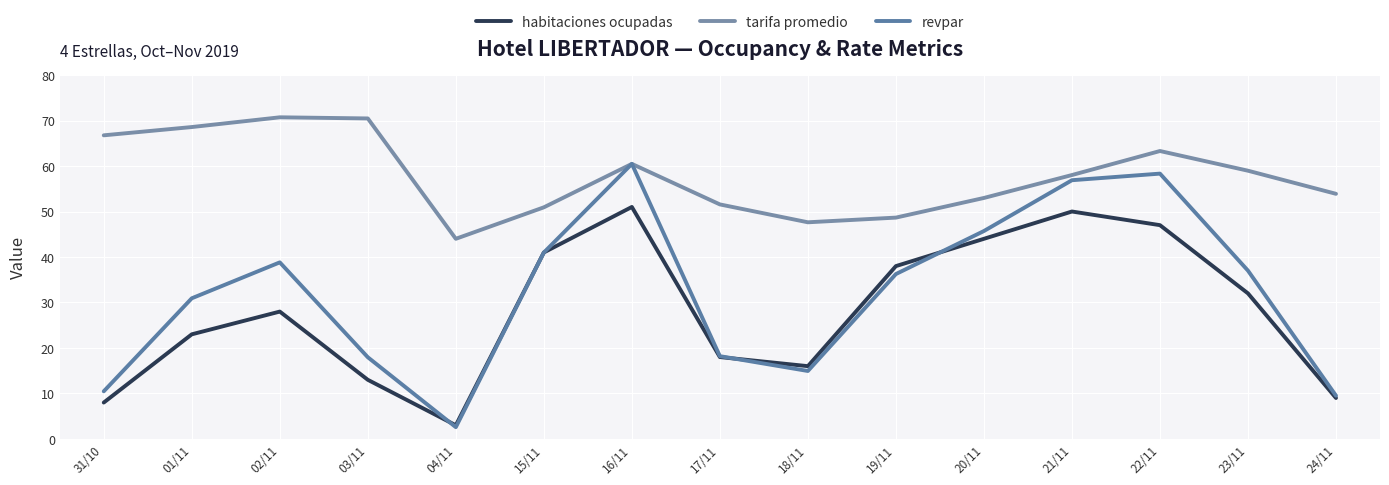

What is the total value across all series at 02/11?

137.5